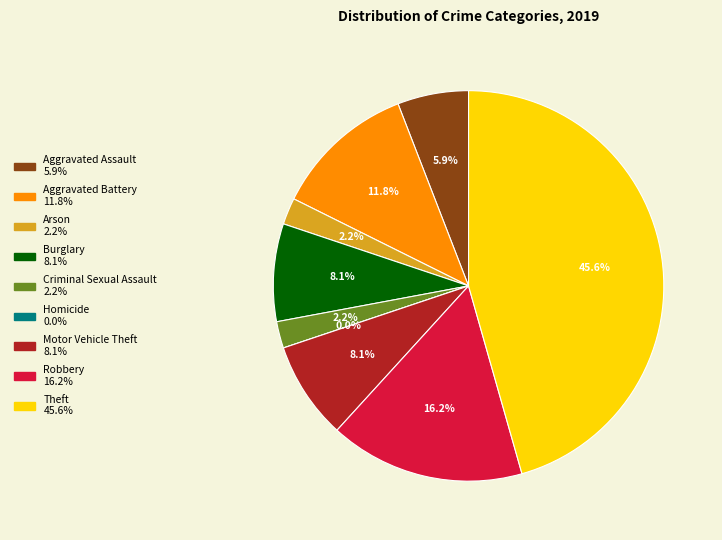

Is it true that Theft is 46% of the pie?

True